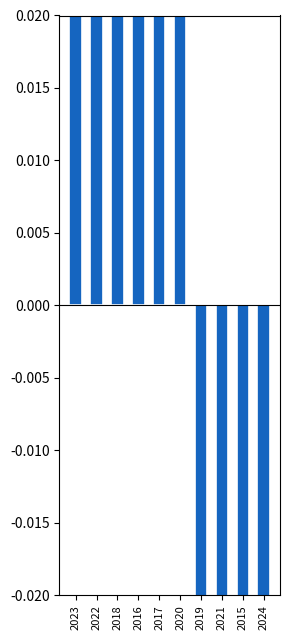

What is the label of the 3rd bar from the right?

2021